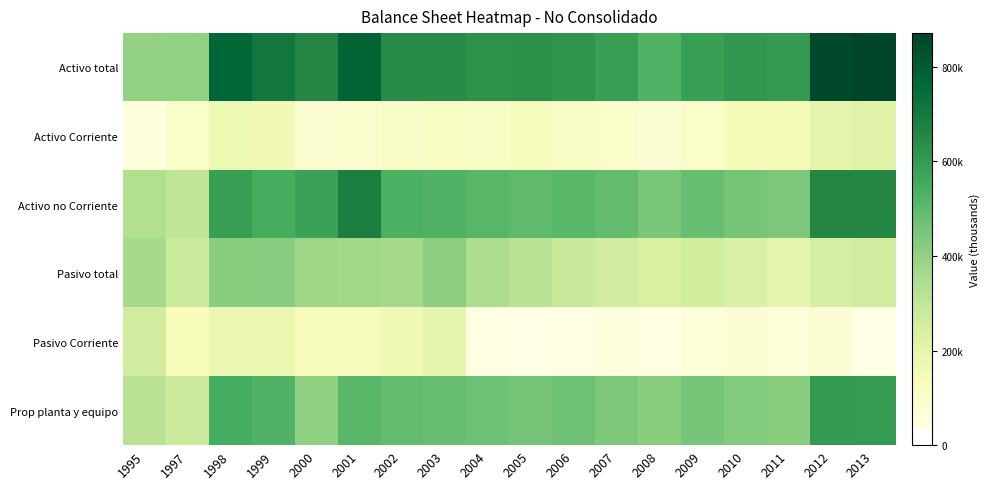

Reading left to right, extract all data points from this chart.

Activo total: 1995=397571	1997=400748	1998=766335	1999=705699	2000=658625	2001=772918	2002=640168	2003=640306	2004=624272	2005=626905	2006=616093	2007=591199	2008=524856	2009=586328	2010=606235	2011=599577	2012=857132	2013=870775
Activo Corriente: 1995=59668	1997=100187	1998=173660	1999=159477	2000=80388	2001=92455	2002=108222	2003=113413	2004=111877	2005=131244	2006=106882	2007=99057	2008=77727	2009=102157	2010=147466	2011=154837	2012=203395	2013=217951
Activo no Corriente: 1995=337904	1997=300562	1998=592676	1999=546221	2000=578237	2001=680463	2002=531947	2003=526893	2004=512395	2005=495661	2006=509210	2007=492142	2008=447129	2009=484171	2010=458769	2011=444740	2012=653738	2013=652824
Pasivo total: 1995=362046	1997=282227	1998=418776	1999=420205	2000=378650	2001=371866	2002=361932	2003=414561	2004=342398	2005=318156	2006=284416	2007=262431	2008=242950	2009=253543	2010=236726	2011=199039	2012=251708	2013=259763
Pasivo Corriente: 1995=260699	1997=134988	1998=179962	1999=179278	2000=131591	2001=129399	2002=162653	2003=196826	2004=40768	2005=34078	2006=39726	2007=55402	2008=45671	2009=63906	2010=79250	2011=65814	2012=79242	2013=36060
Prop planta y equipo: 1995=317687	1997=275736	1998=548232	1999=527032	2000=409092	2001=511659	2002=492737	2003=482514	2004=470485	2005=456188	2006=469865	2007=441768	2008=418537	2009=454858	2010=430772	2011=417053	2012=600977	2013=598946